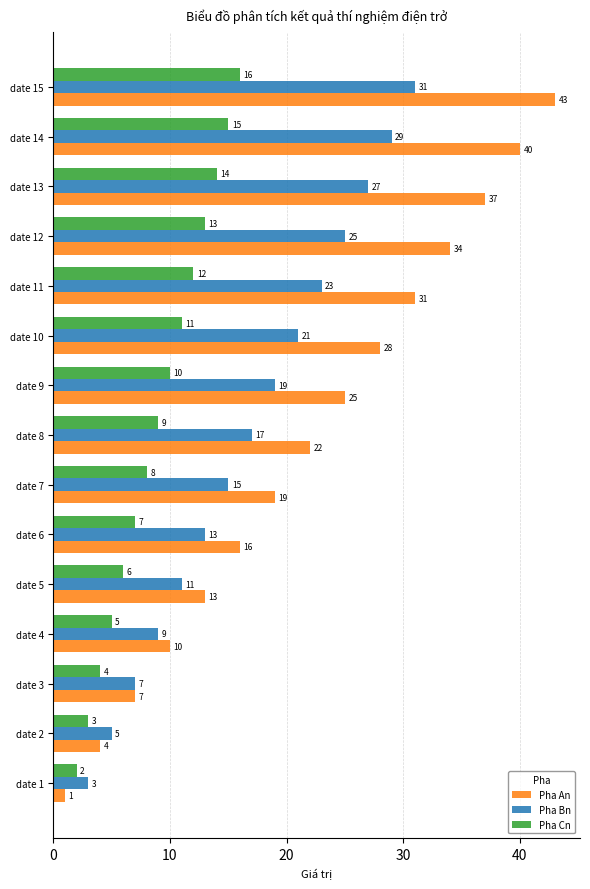

Is it true that Pha An equals 41 at date 11?

False